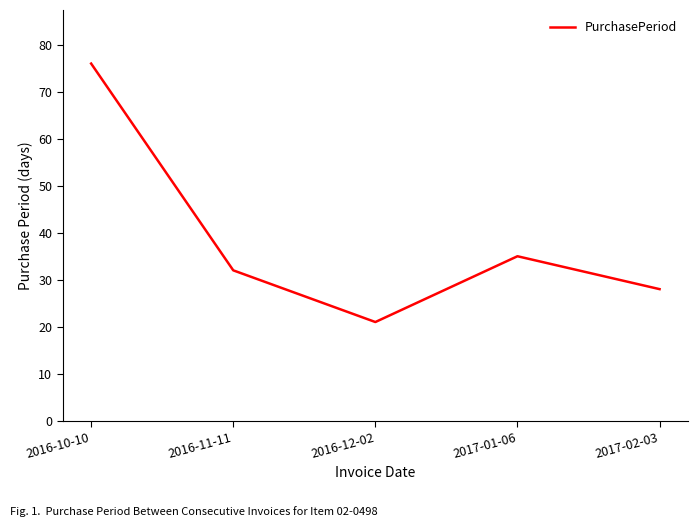

Is it true that the value at 2017-02-03 is 39?

False